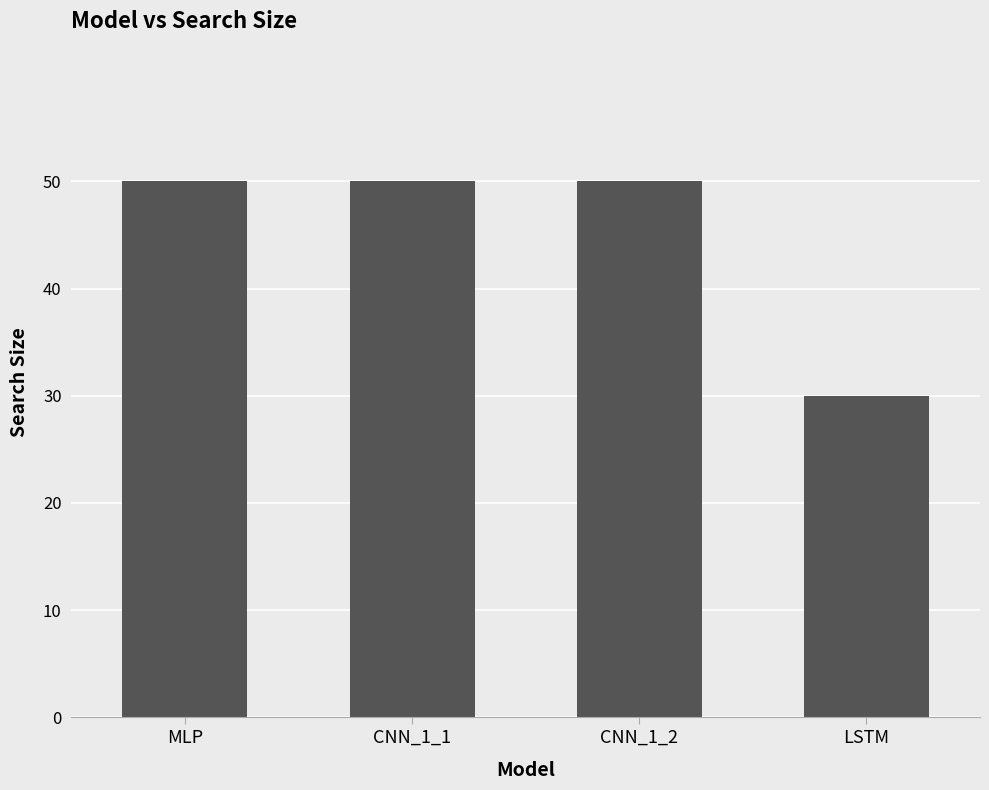

What is the label of the 1st bar from the right?

LSTM